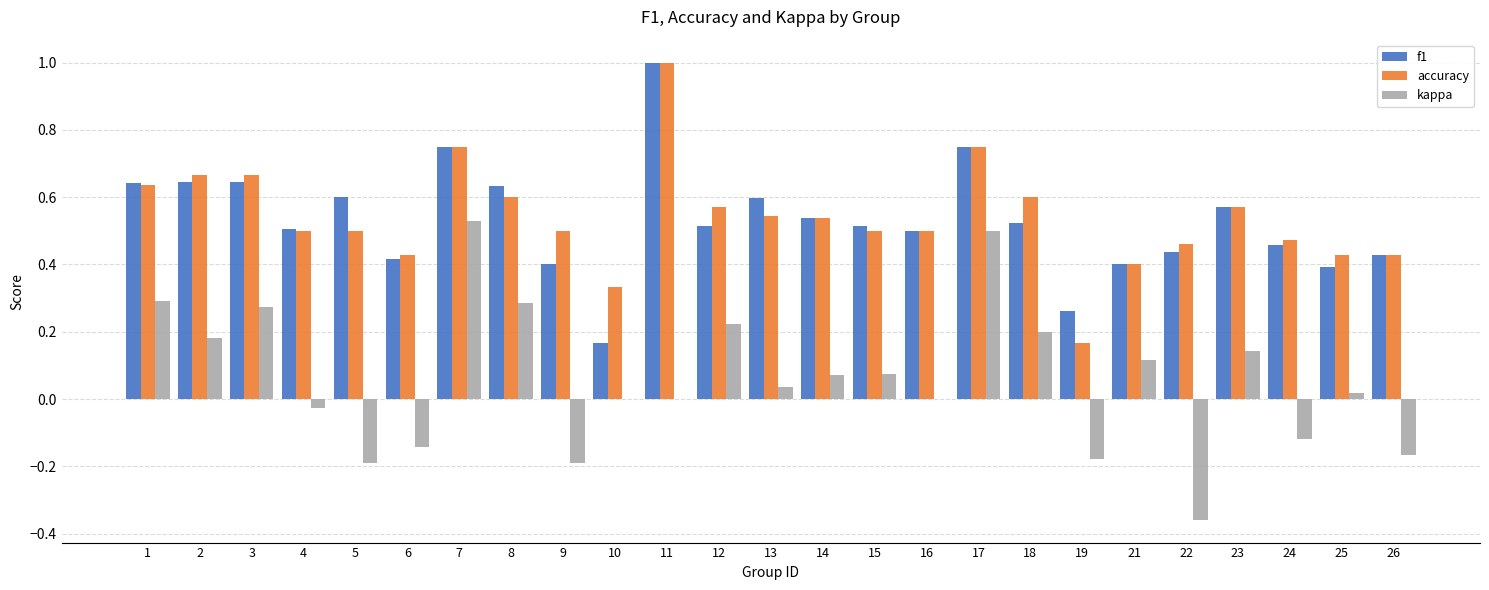

Which series has the widest spread of values?

kappa